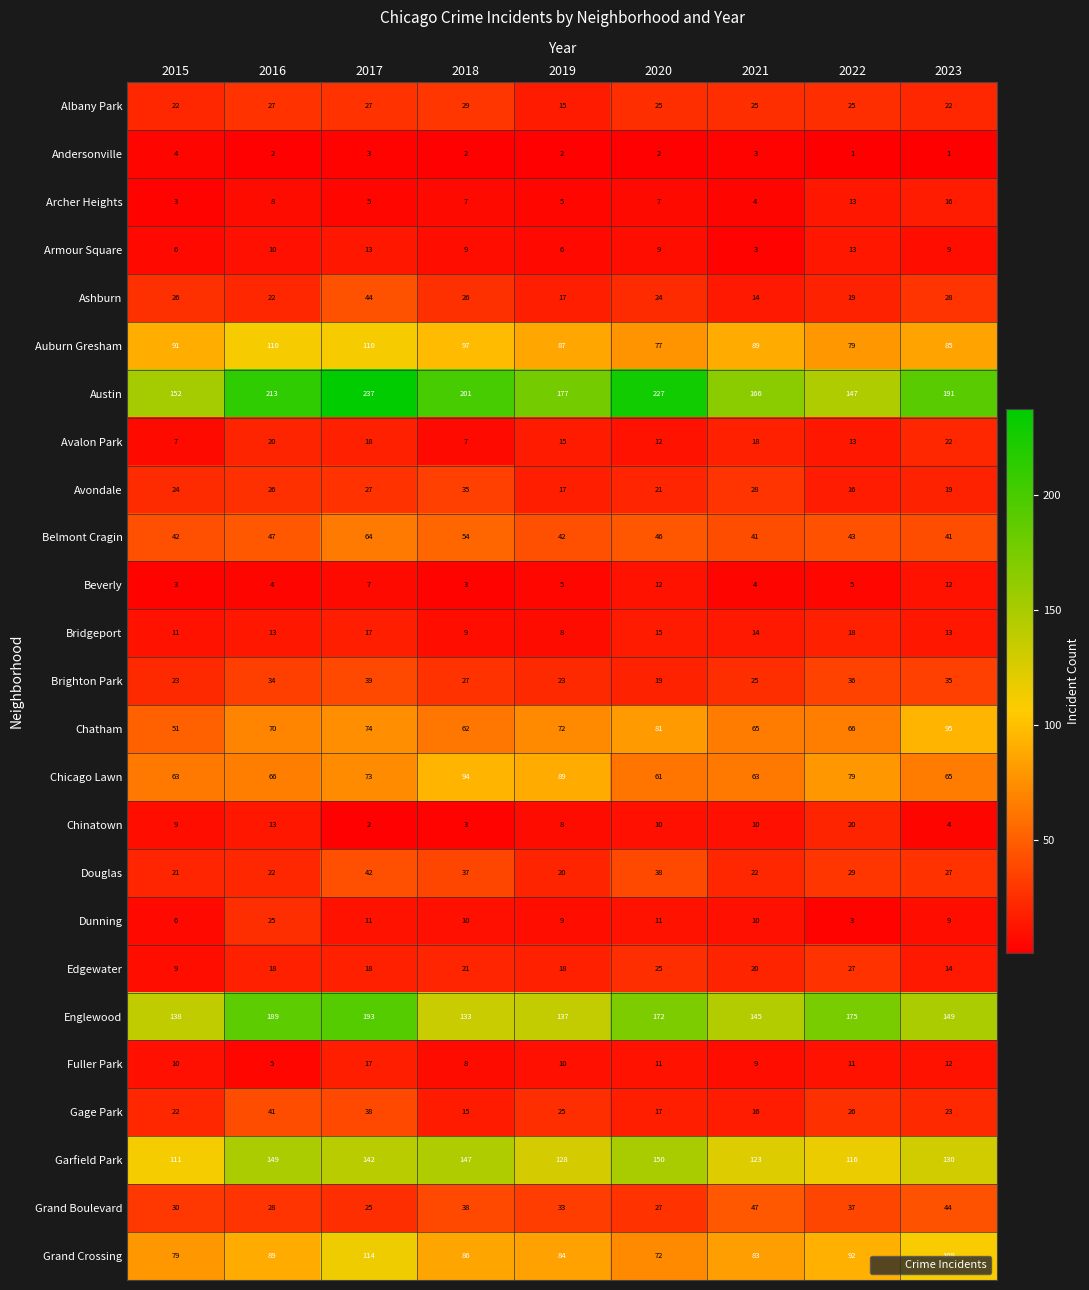

What is the highest value of the Ashburn series?

44